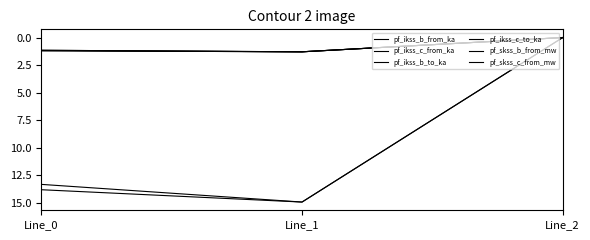

Rank the categories by pf_skss_b_from_mw value from highest to lowest.

Line_1, Line_0, Line_2